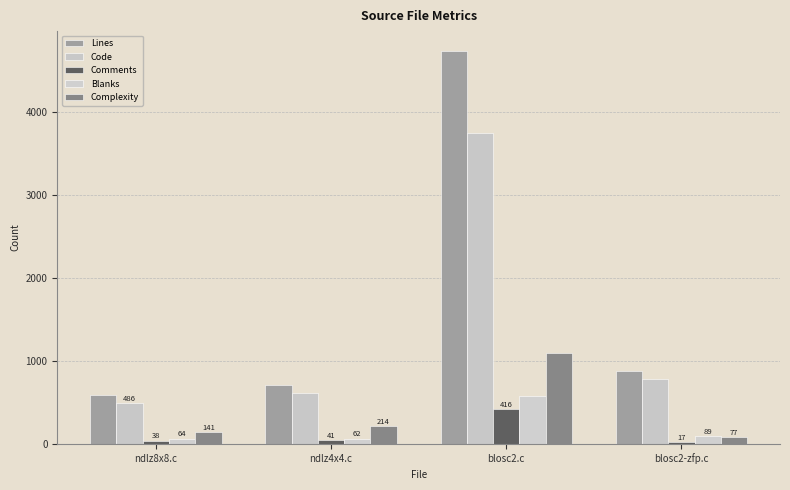

What are all the series names shown in the legend?

Lines, Code, Comments, Blanks, Complexity